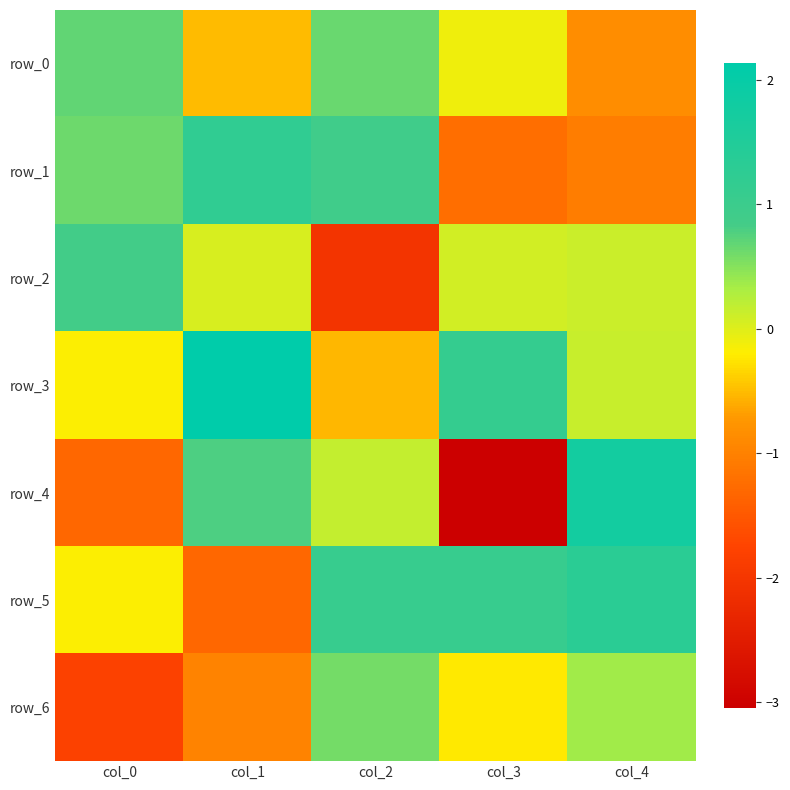

Reading left to right, what are all the values shown in this chart?

row_0: col_0=0.7	col_1=-0.5	col_2=0.7	col_3=-0.1	col_4=-0.9
row_1: col_0=0.6	col_1=1.2	col_2=0.9	col_3=-1.2	col_4=-1.0
row_2: col_0=0.9	col_1=0.0	col_2=-2.0	col_3=0.1	col_4=0.1
row_3: col_0=-0.2	col_1=2.1	col_2=-0.5	col_3=1.1	col_4=0.1
row_4: col_0=-1.3	col_1=0.8	col_2=0.2	col_3=-3.0	col_4=1.8
row_5: col_0=-0.2	col_1=-1.3	col_2=1.1	col_3=1.1	col_4=1.3
row_6: col_0=-1.8	col_1=-1.0	col_2=0.6	col_3=-0.2	col_4=0.4